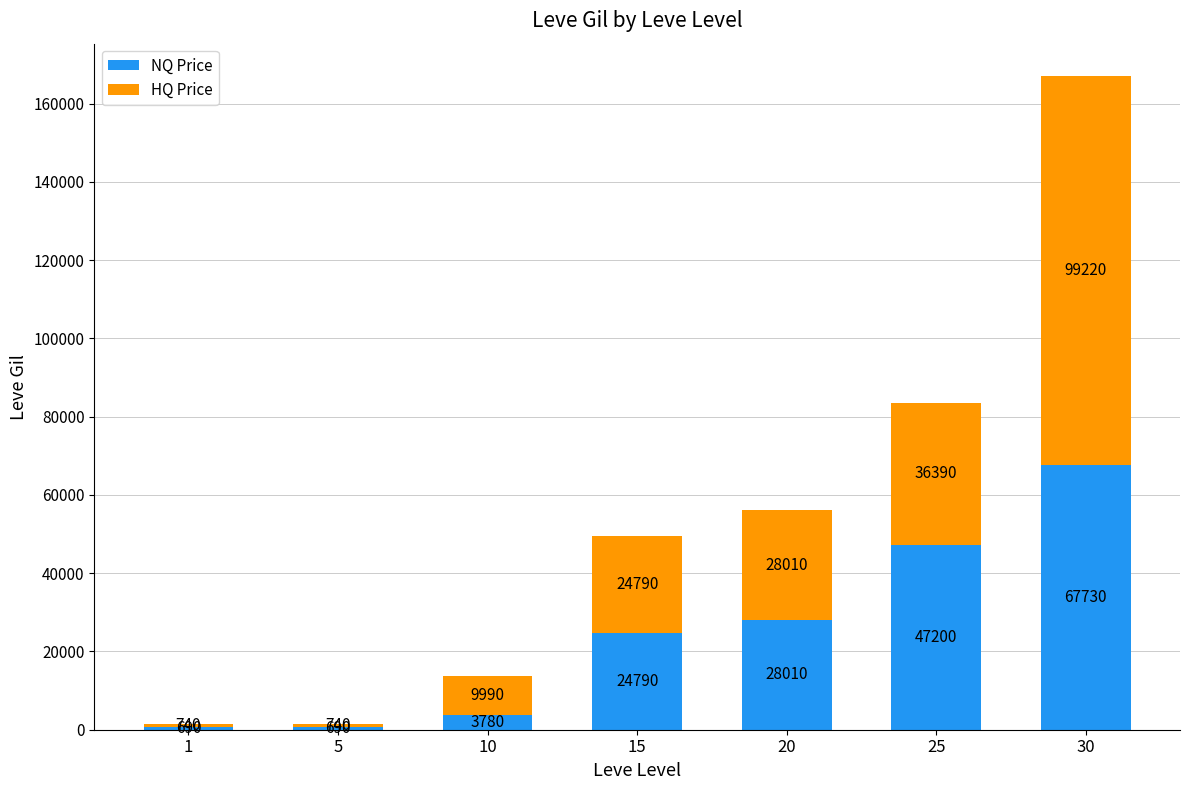

At which category is the sum across all series the highest?

30